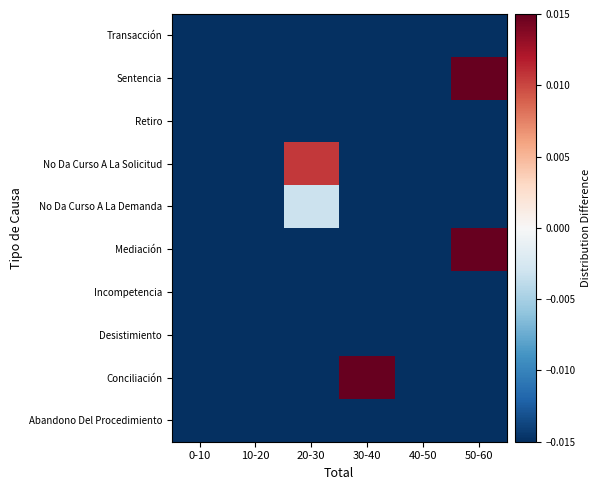

What is the minimum value shown in the chart?

-0.1